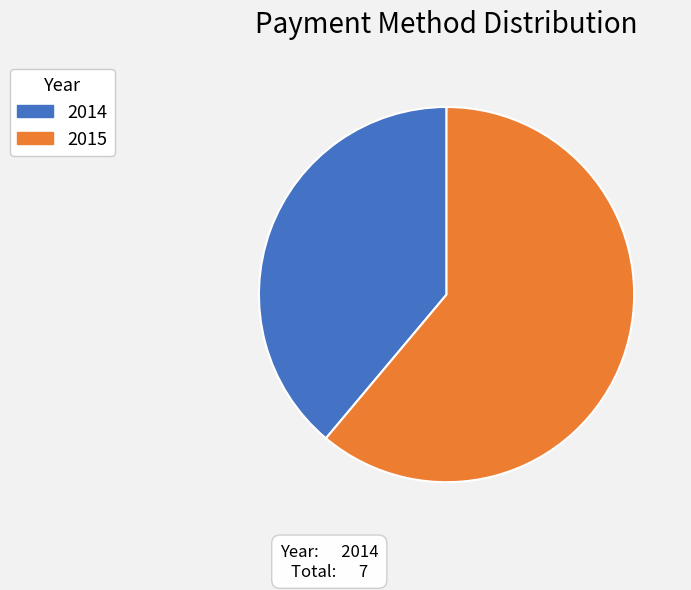

Between 2015 and 2014, which is larger?

2015